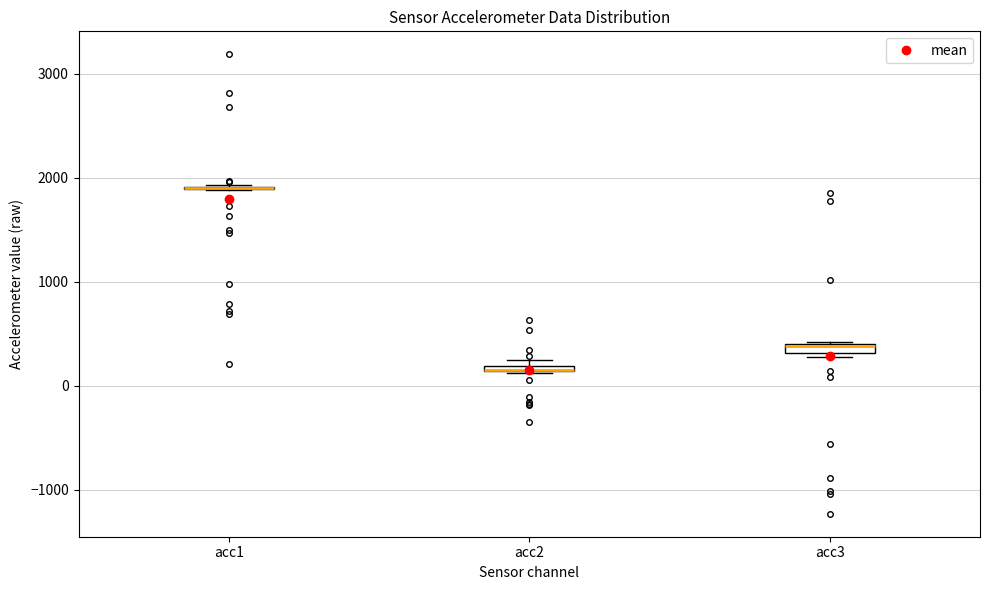

Where is the upper edge of the box for acc2 on the y-axis? The values are not printed on the chart, so give them approximately, as read against the axis.

200